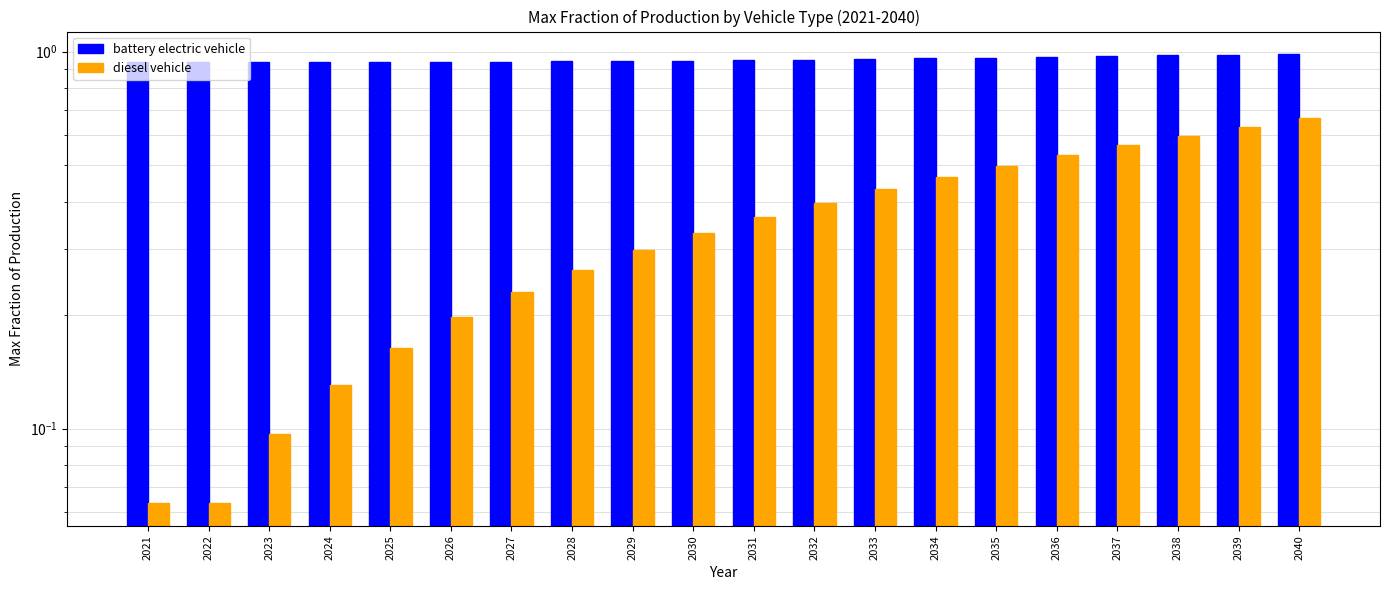

How many diesel vehicle values are between 0 and 1?

20